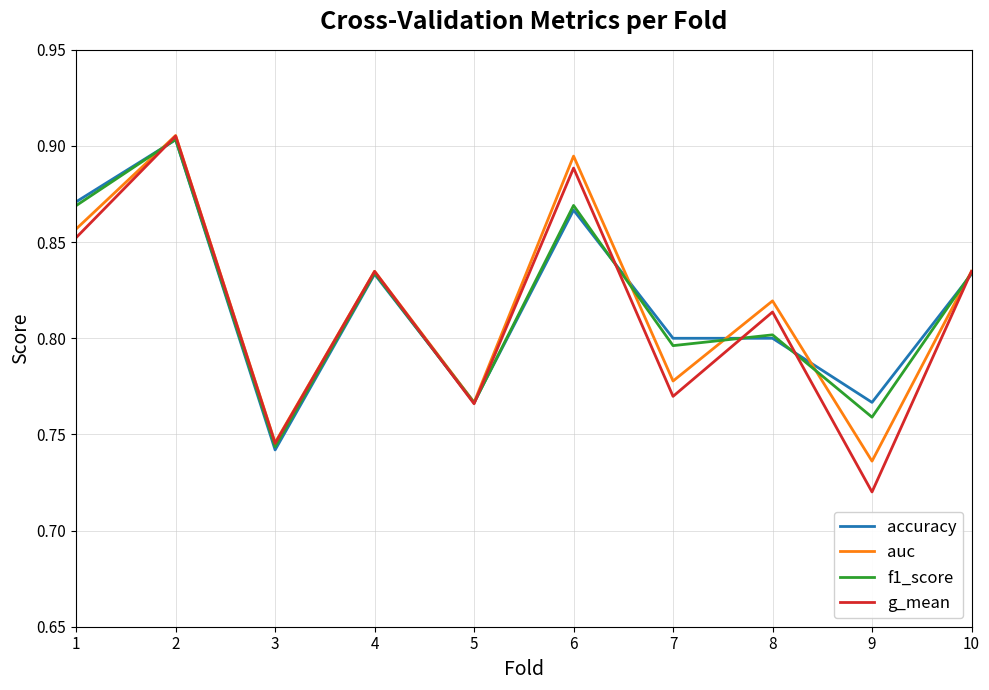

Which category has the highest value across all series?

2